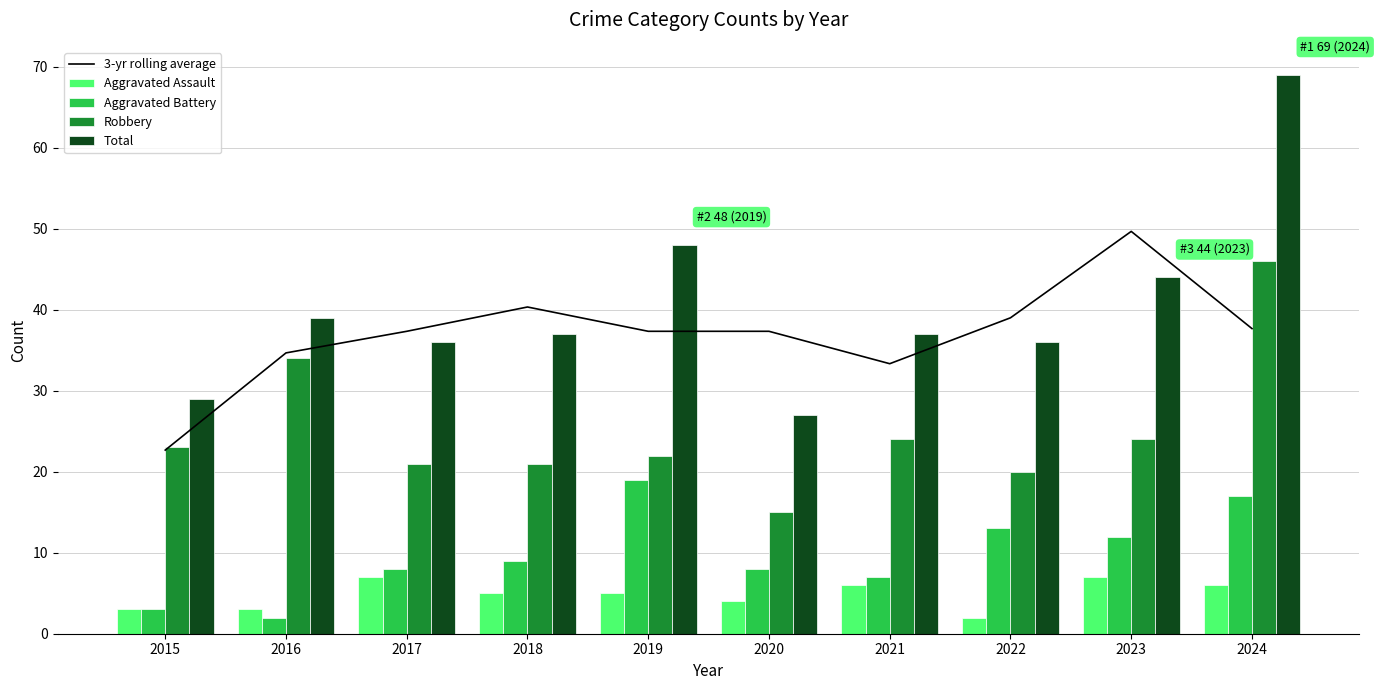

What is the lowest value of the Aggravated Battery series?

2